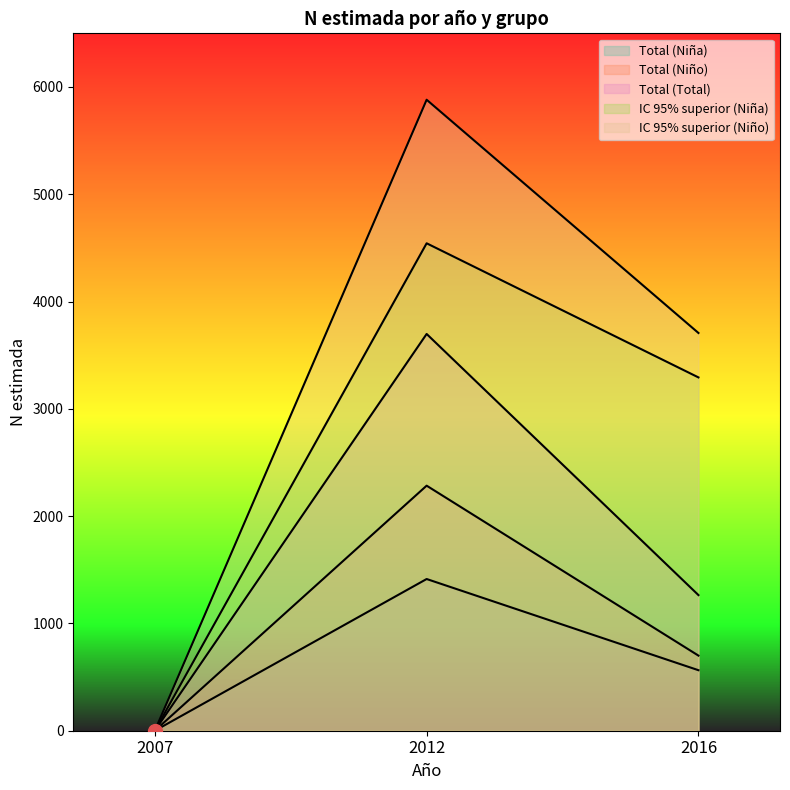

At which category is the sum across all series the highest?

2012